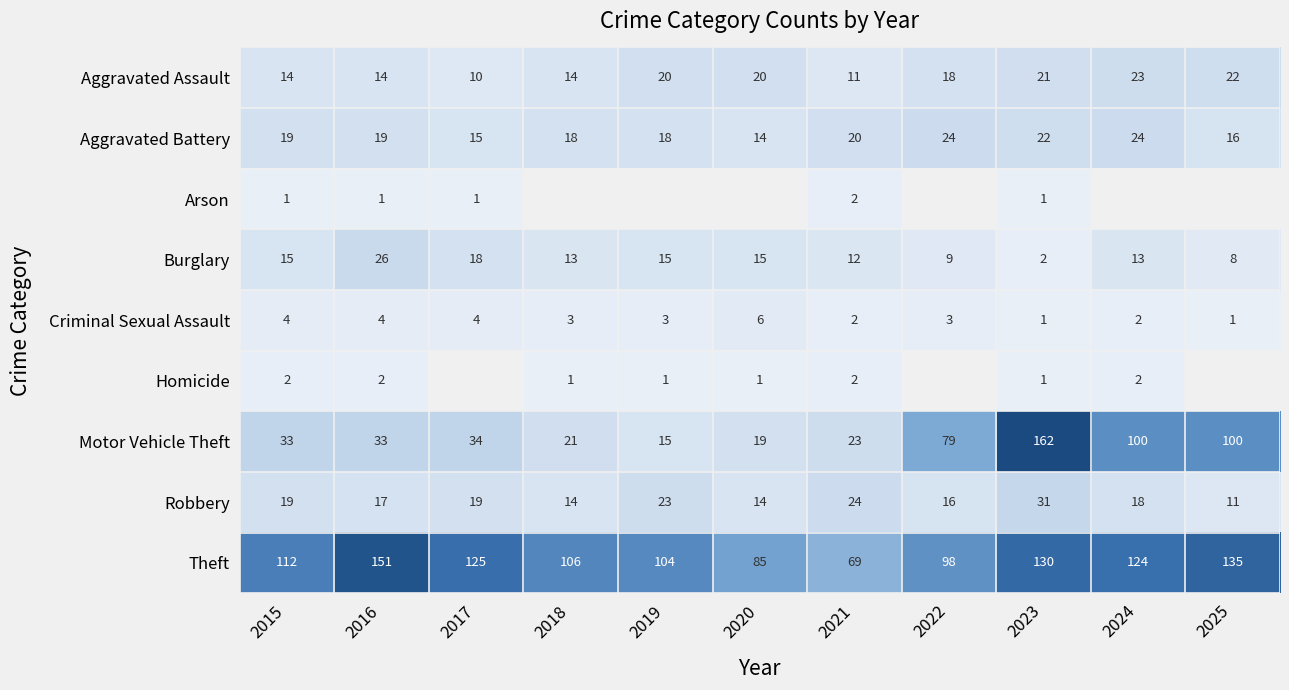

What is the difference between the Aggravated Assault values at 2024 and 2018?

9